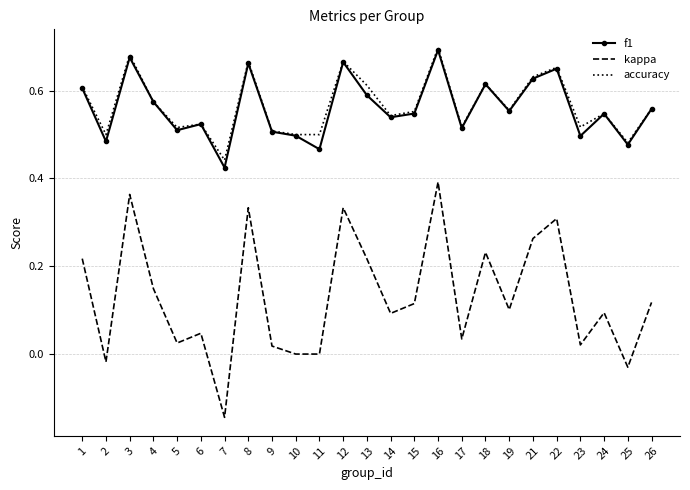

True or false: accuracy has a value of 0.2 at 15.

False